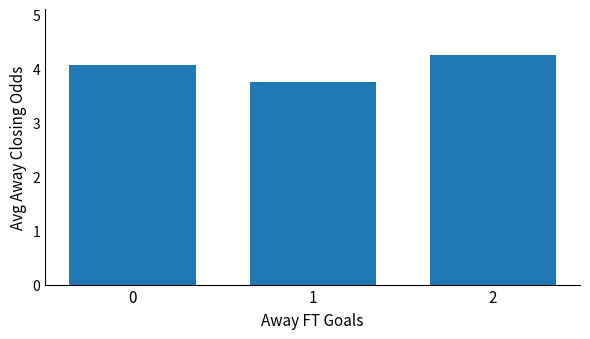

What is the value of the 1st bar from the left?

4.1